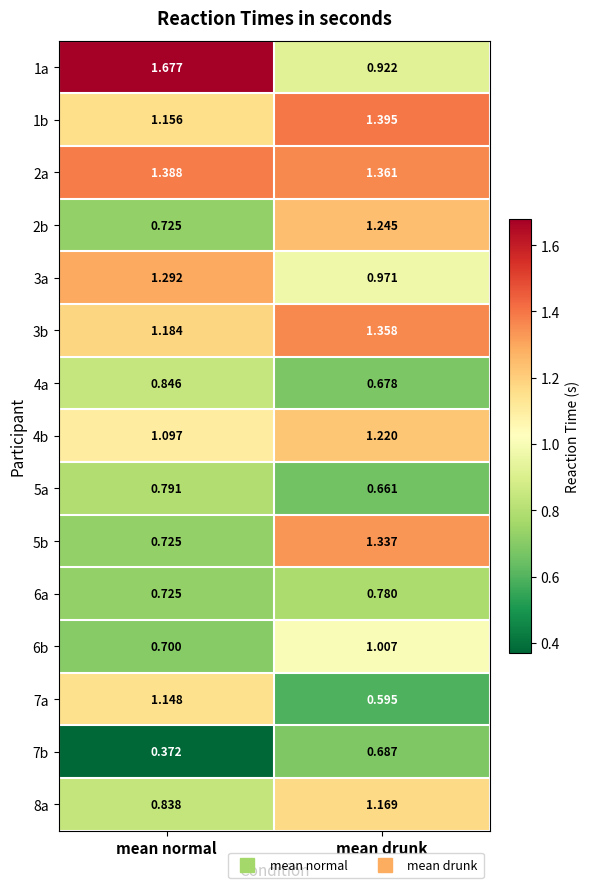

Rank the categories by 5b value from highest to lowest.

mean drunk, mean normal